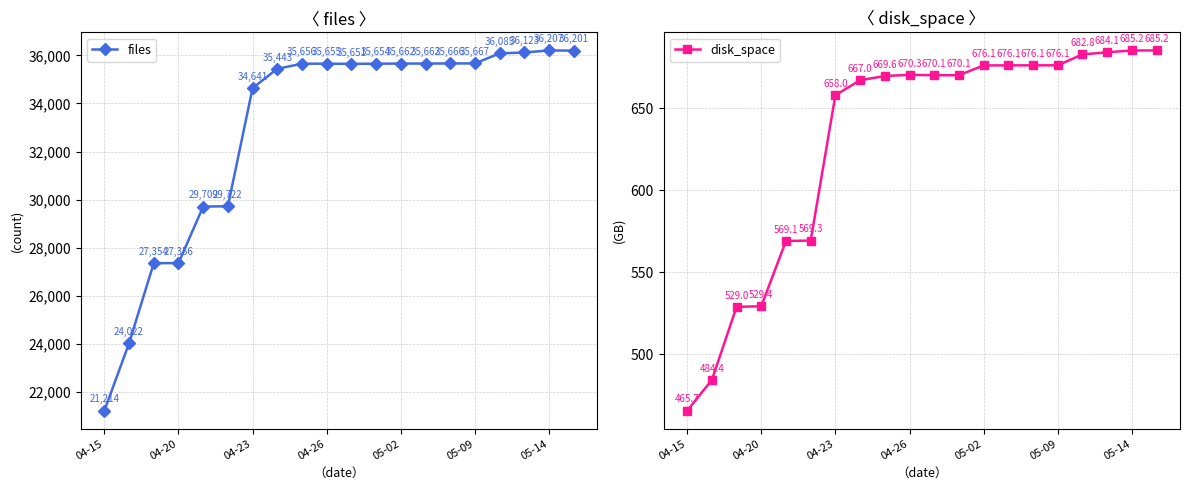

At which category does the chart reach its minimum across all series?

04-15